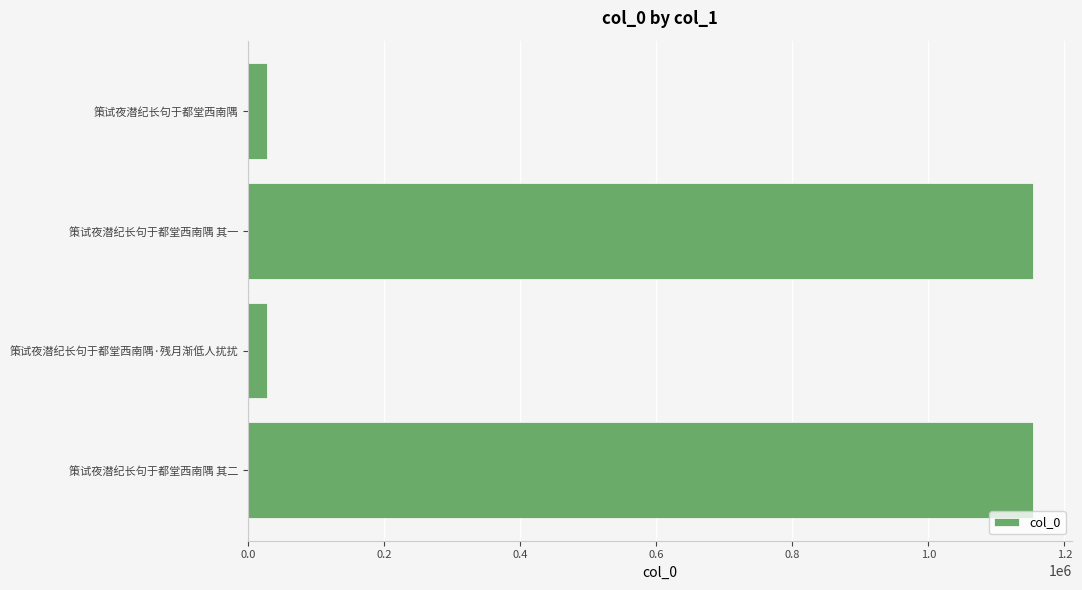

What is the difference between the second highest and second lowest values?

1125741